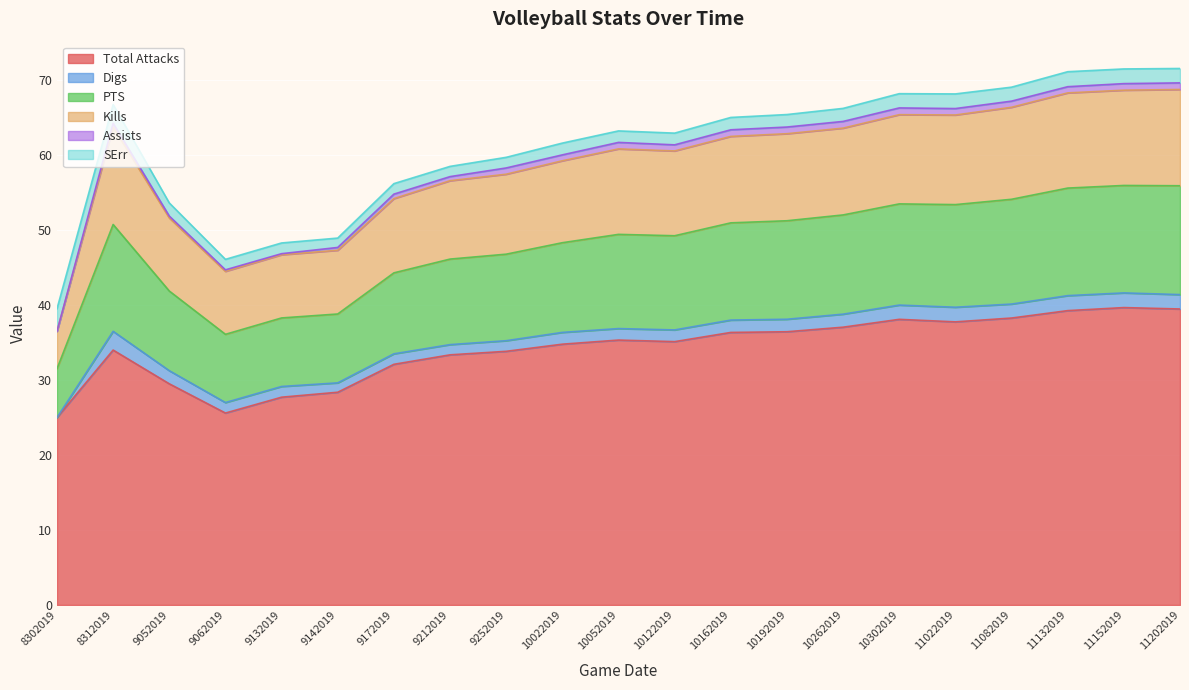

Which series has the largest range (max minus min)?

Total Attacks